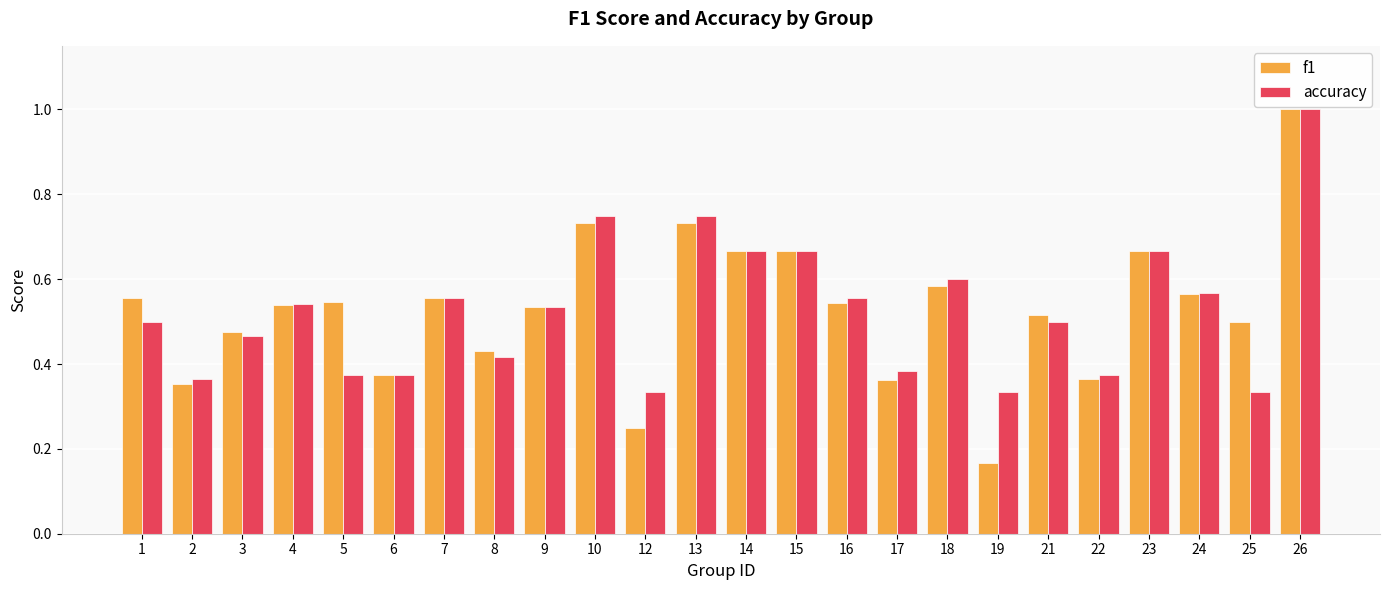

At which category does the chart reach its peak across all series?

26